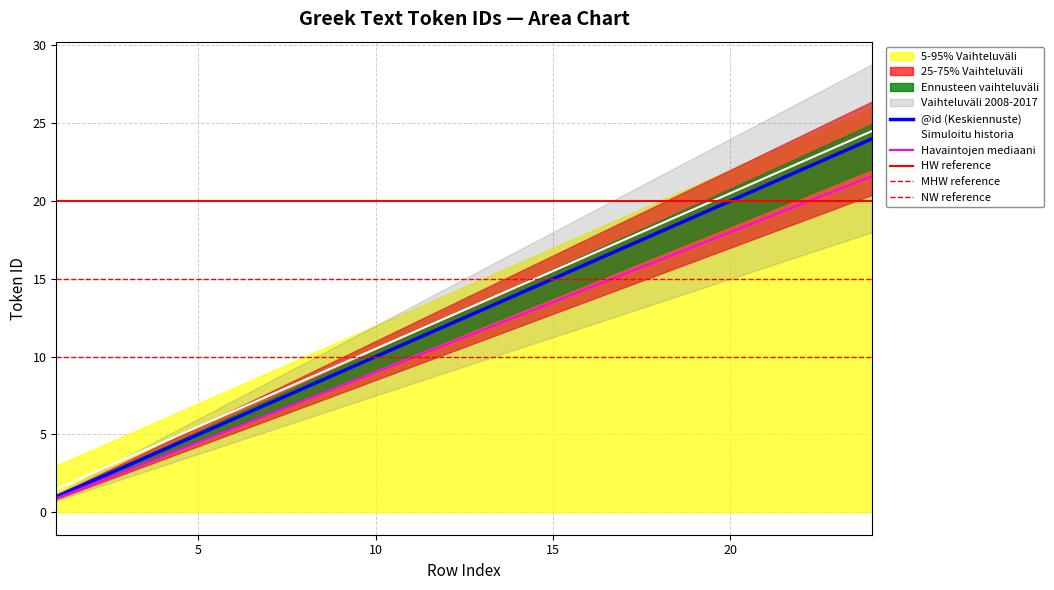

Reading left to right, extract all data points from this chart.

@id: 1.0	2.0	3.0	4.0	5.0	6.0	7.0	8.0	9.0	10.0	11.0	12.0	13.0	14.0	15.0	16.0	17.0	18.0	19.0	20.0	21.0	22.0	23.0	24.0
upper_band: 1.5	2.5	3.5	4.5	5.5	6.5	7.5	8.5	9.5	10.5	11.5	12.5	13.5	14.5	15.5	16.5	17.5	18.5	19.5	20.5	21.5	22.5	23.5	24.5
mid_band: 0.9	1.8	2.7	3.6	4.5	5.4	6.3	7.2	8.1	9.0	9.9	10.8	11.7	12.6	13.5	14.4	15.3	16.2	17.1	18.0	18.9	19.8	20.7	21.6